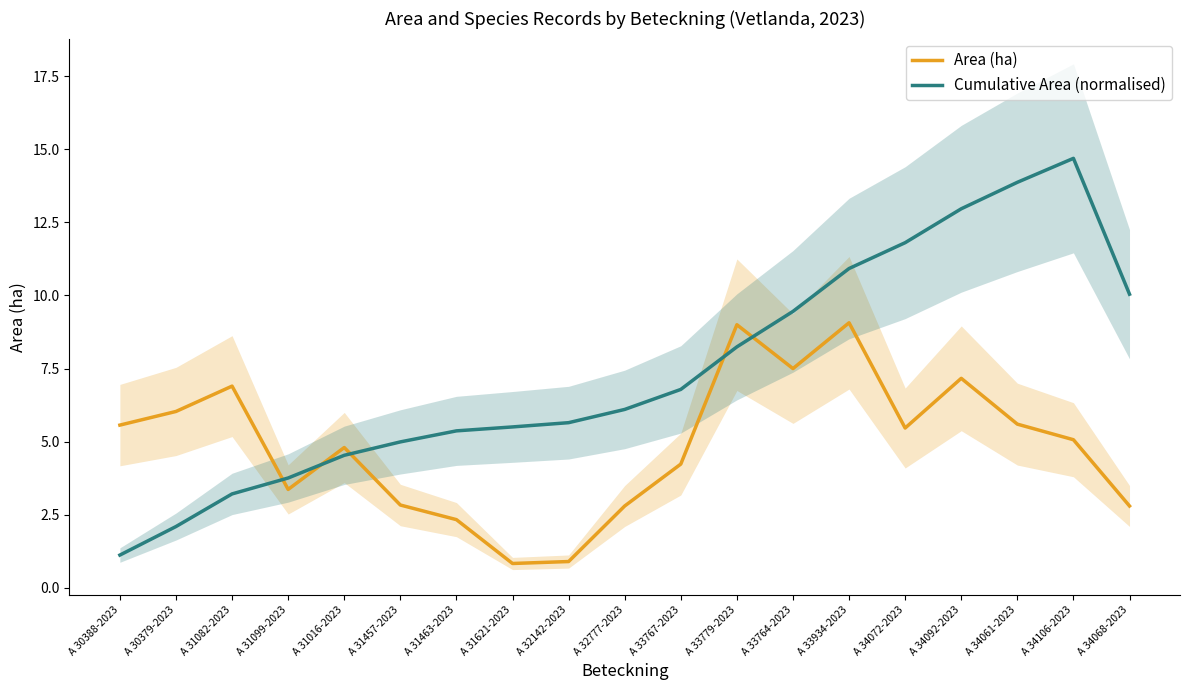

Where do Cumulative Area (normalised) and Area (ha) first cross each other?

A 31082-2023 and A 31099-2023